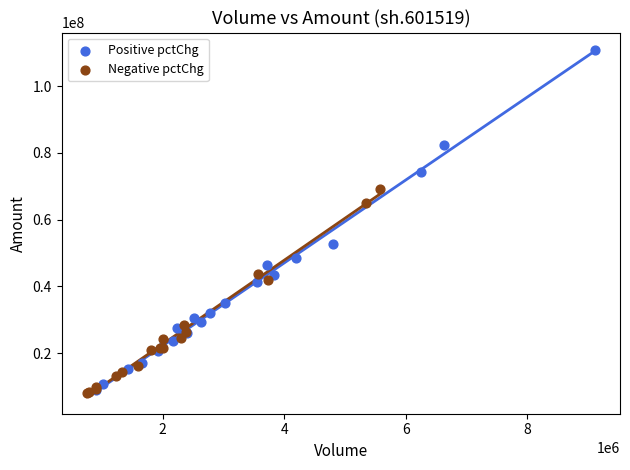

Which series contains the lowest Y value?

Negative pctChg